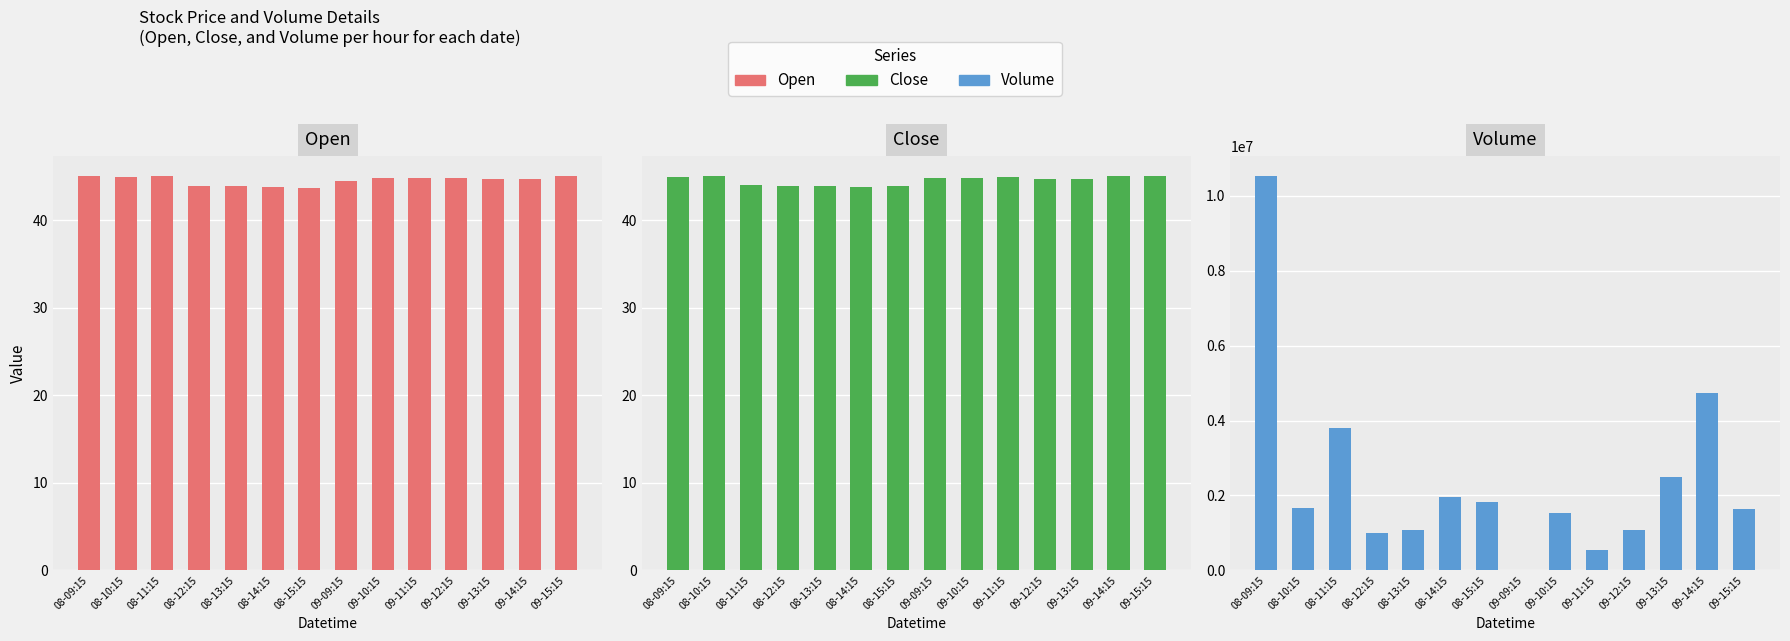

What is the label of the 8th bar from the right?

08-15:15